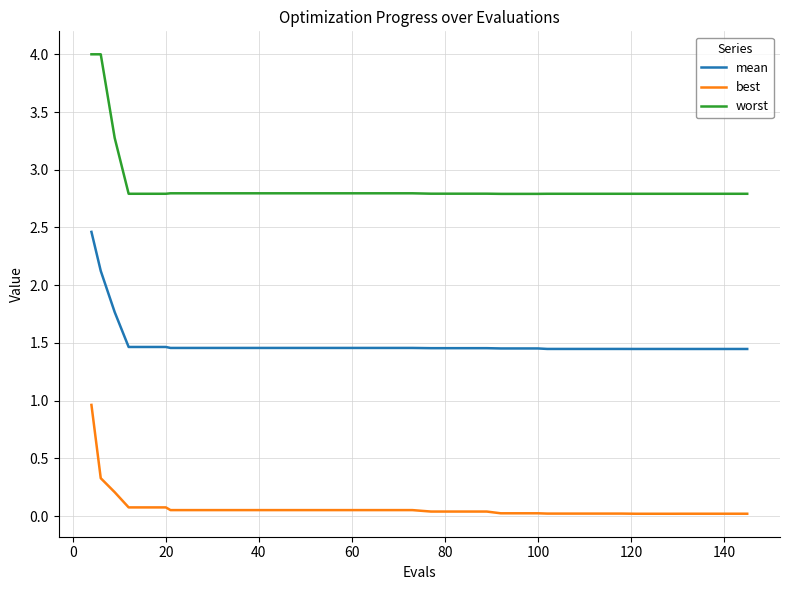

True or false: best and mean intersect in this chart.

False